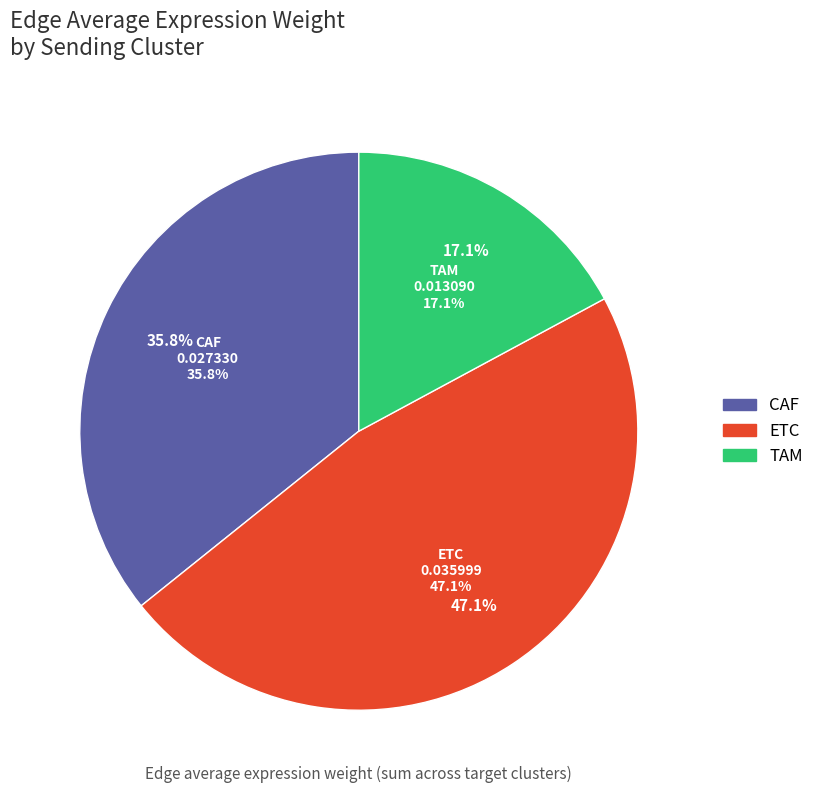

Is it true that CAF is 51% of the pie?

False